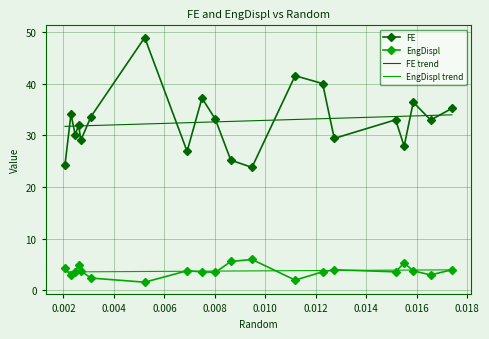

What is the total value across all series at 12?

43.5